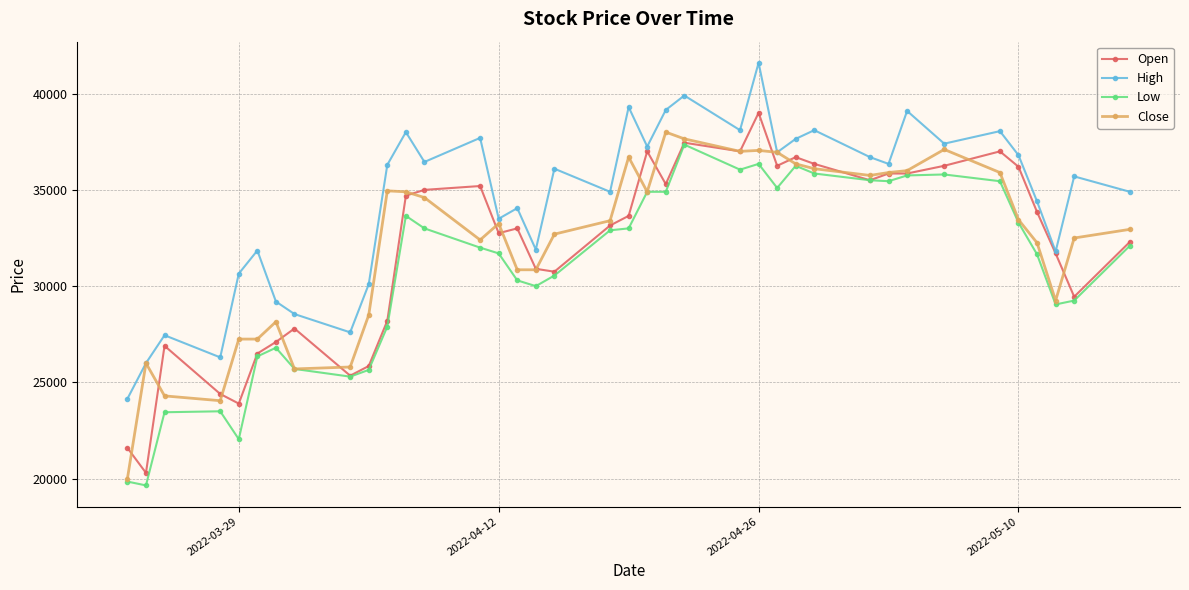

What is the minimum value shown in the chart?

19650